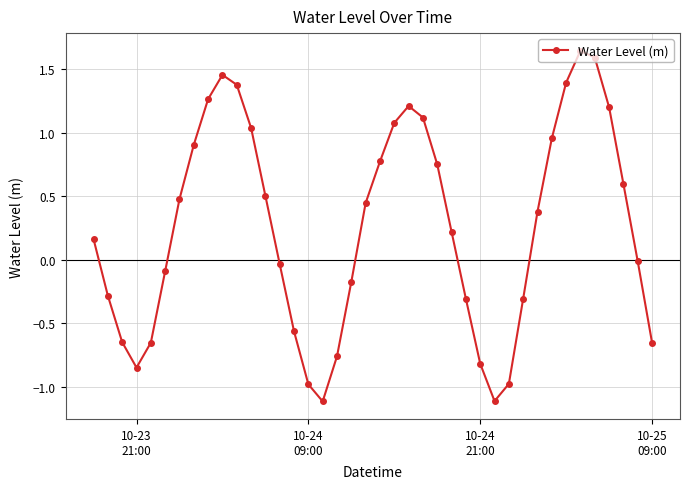

What is the difference between the second highest and minimum values?

2.7